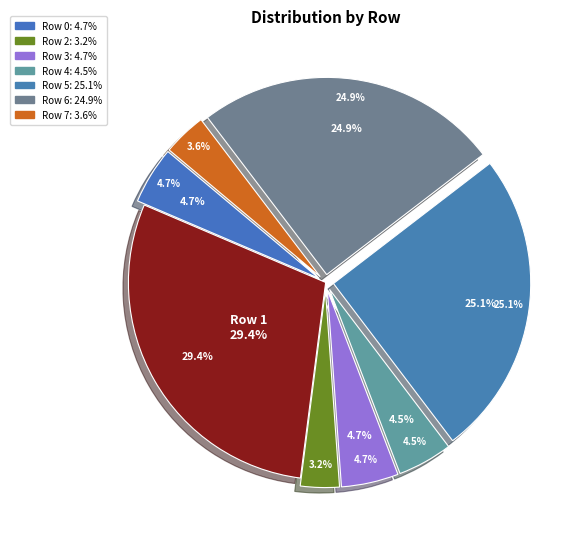

What is the change in value from Row 1 to Row 4?

-771477